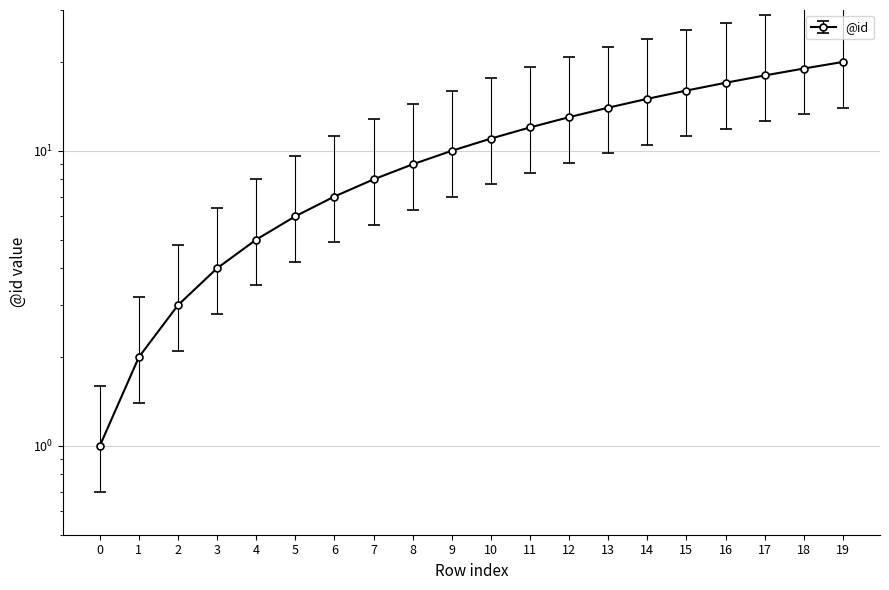

How many values are below 11?

10